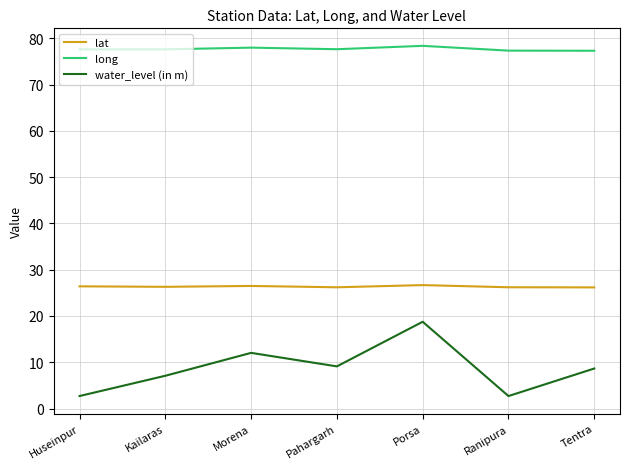

Is the value of water_level (in m) at Huseinpur greater than the value of lat at Kailaras?

No